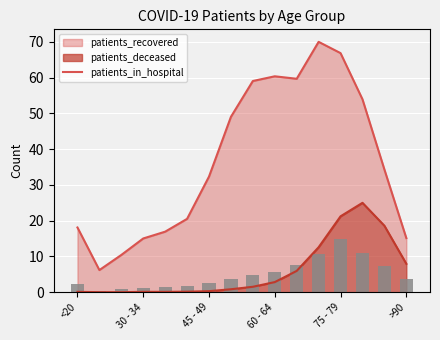

Reading left to right, transcribe all the data shown in this chart.

2.4	0.4	0.9	1.3	1.5	1.8	2.7	3.8	4.9	5.6	7.7	10.7	15.0	11.0	7.4	3.7